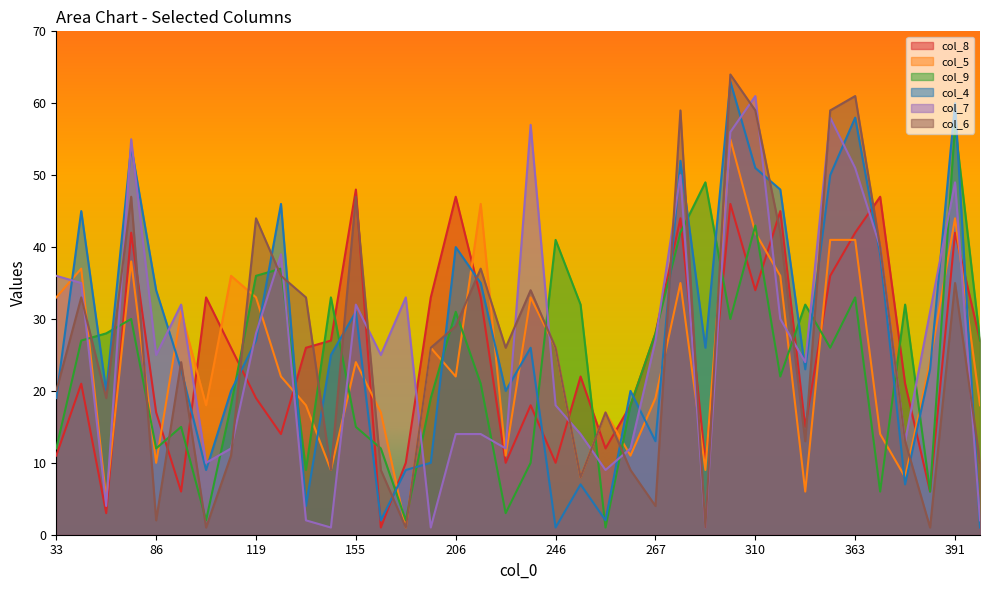

List the labels in order of col_7 value, smallest first.

143, 200, 295, 133, 392, 75, 254, 91, 95, 216, 259, 377, 206, 209, 251, 246, 325, 86, 162, 267, 119, 318, 385, 90, 155, 179, 54, 33, 122, 367, 391, 284, 363, 84, 302, 236, 346, 310